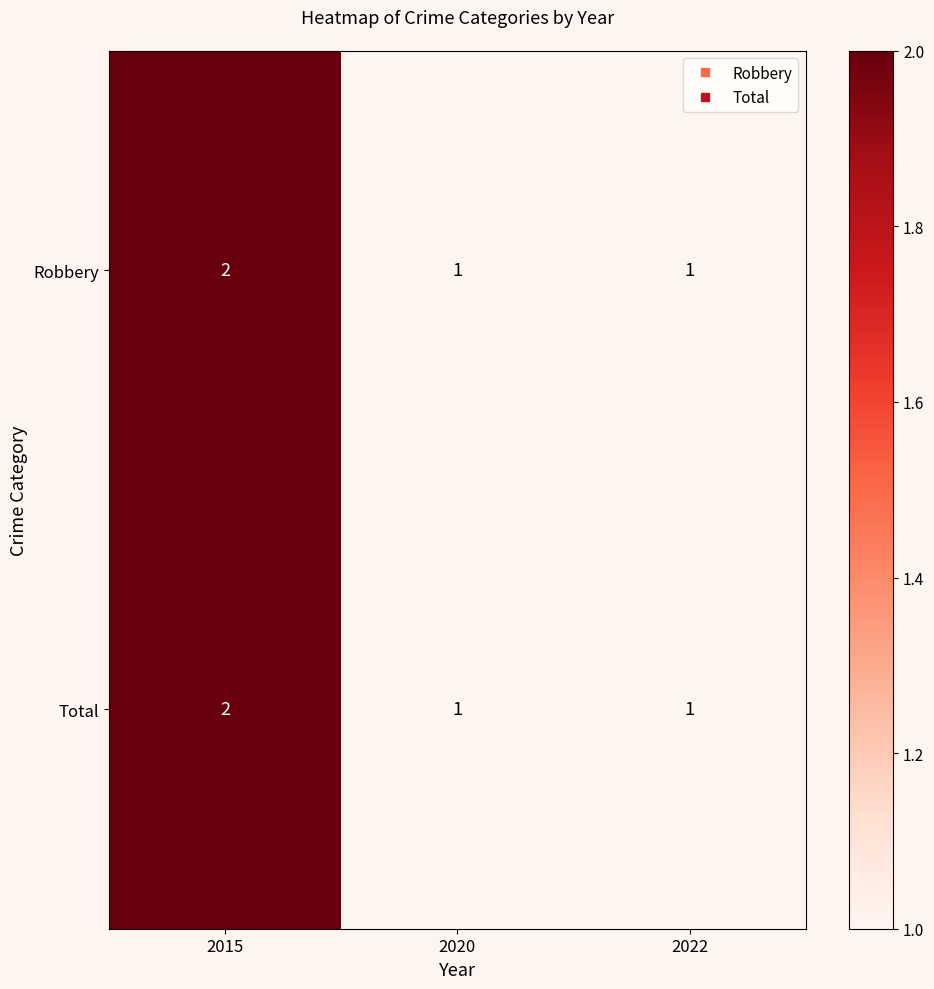

How many Total values are between 1 and 2?

3